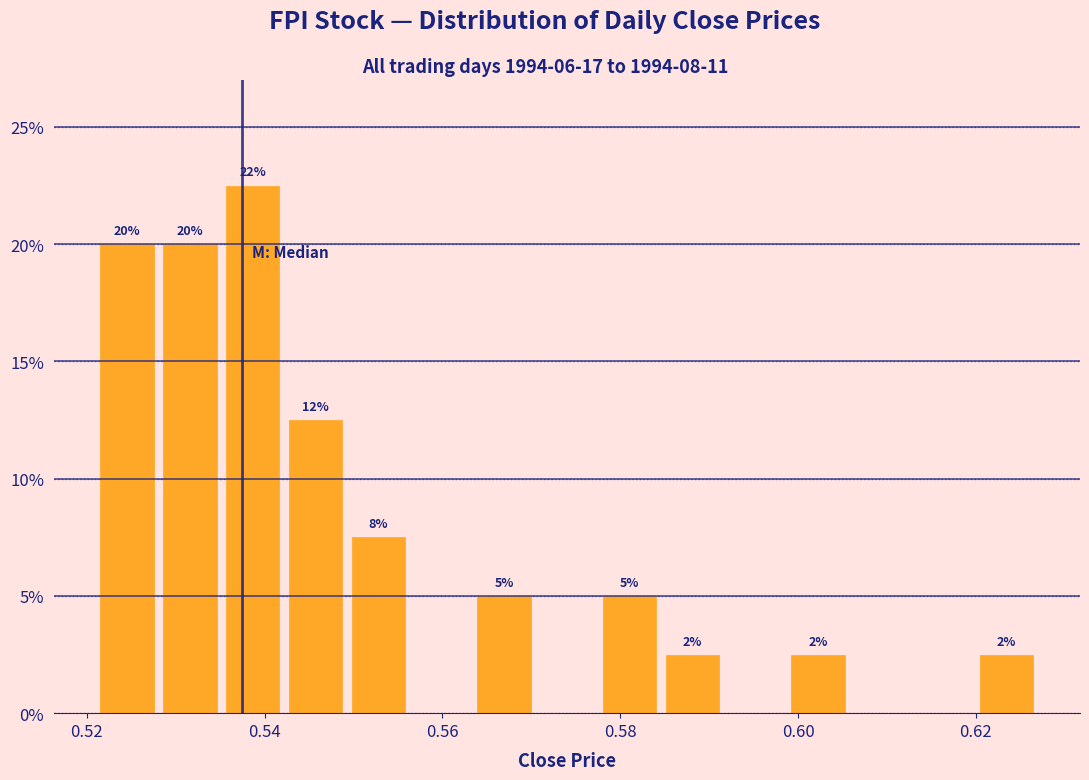

Around what value on the x-axis is the tallest bar? Give the approximate position of its centre, as read against the axis.

0.538